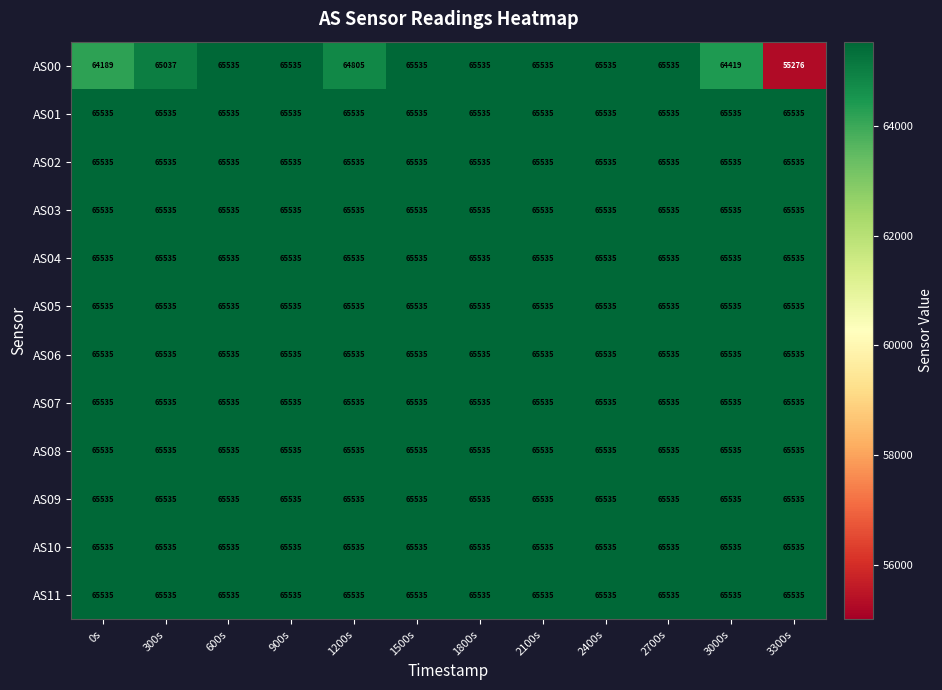

What is the total value across all series at 300s?

785922